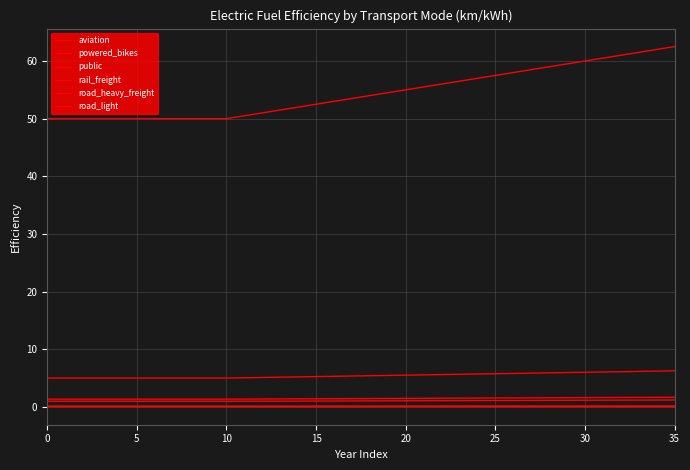

Count the public values in the range 1 to 2.

36